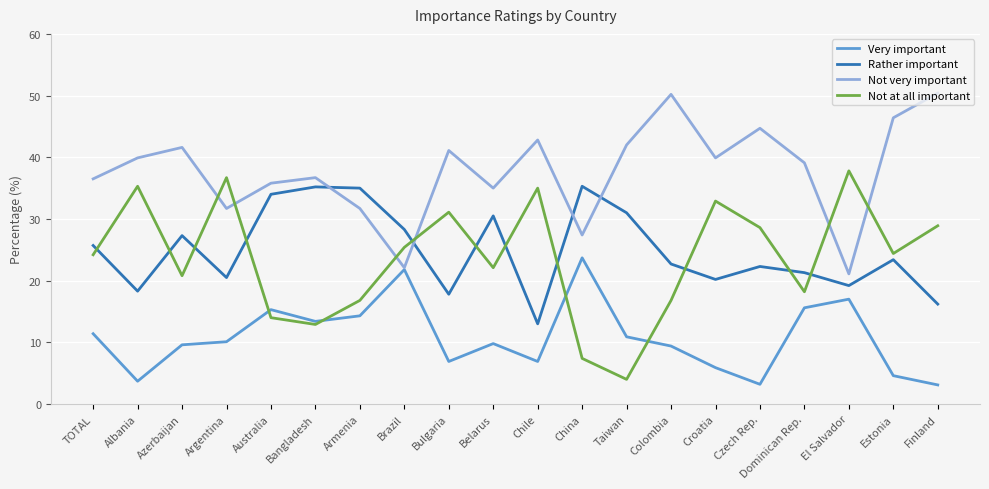

Which series ends up on top after the final intersection of Rather important and Not at all important?

Not at all important